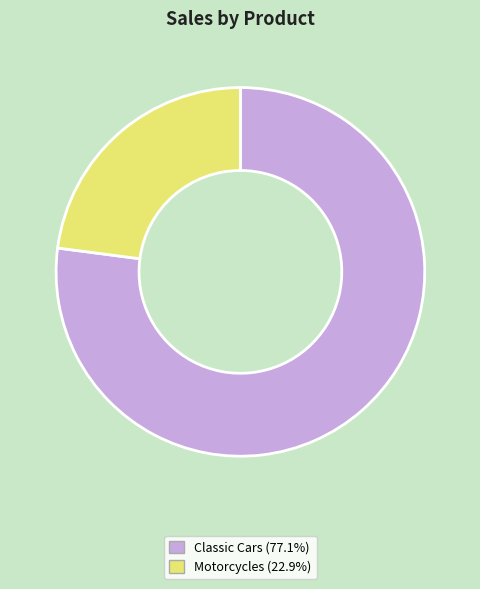

Between Motorcycles and Classic Cars, which is larger?

Classic Cars